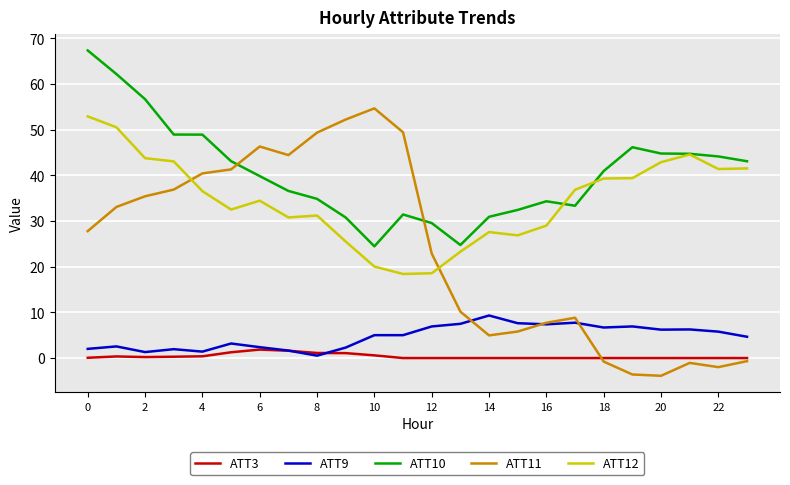

True or false: ATT10 and ATT3 intersect in this chart.

False